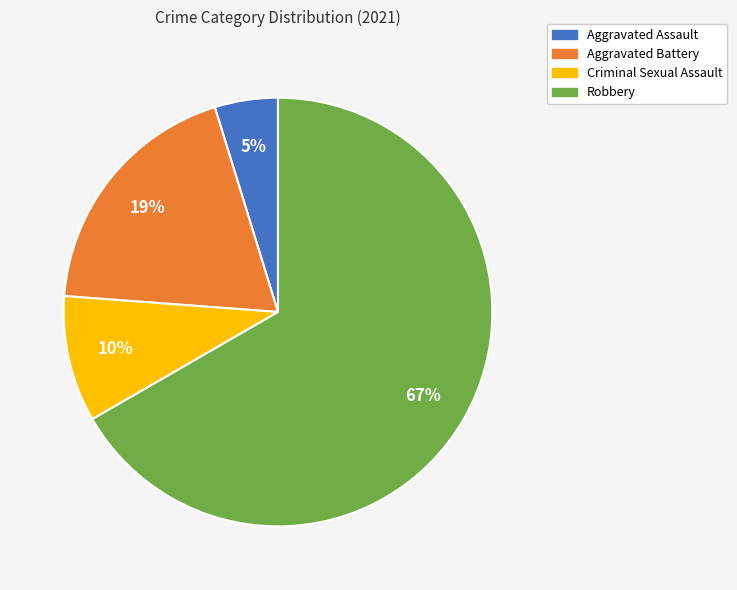

Does any single category account for the majority?

Yes